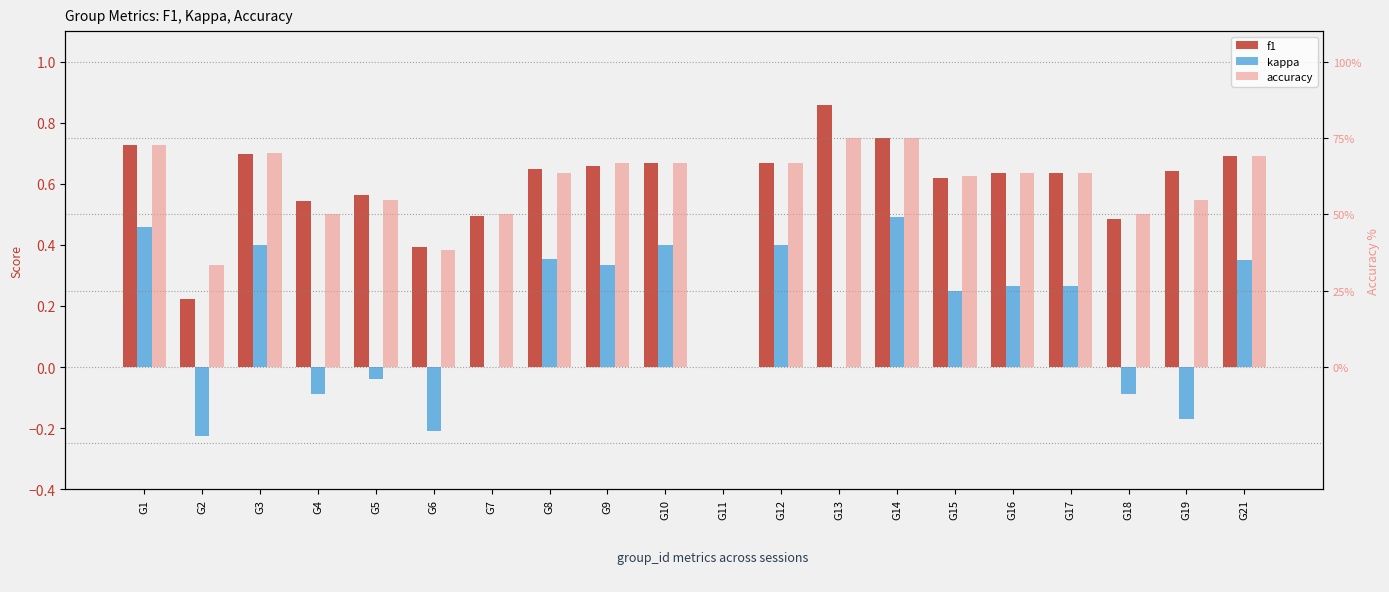

What is the sum of all accuracy values?

1146.3